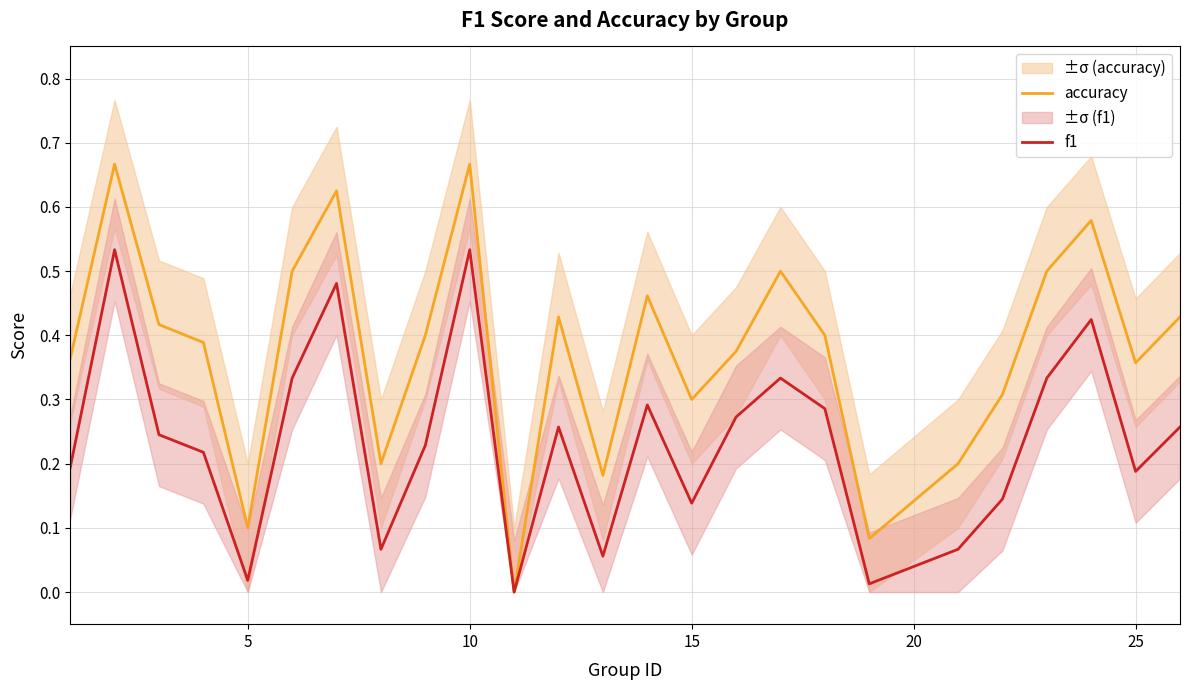

What are all the series names shown in the legend?

accuracy, f1